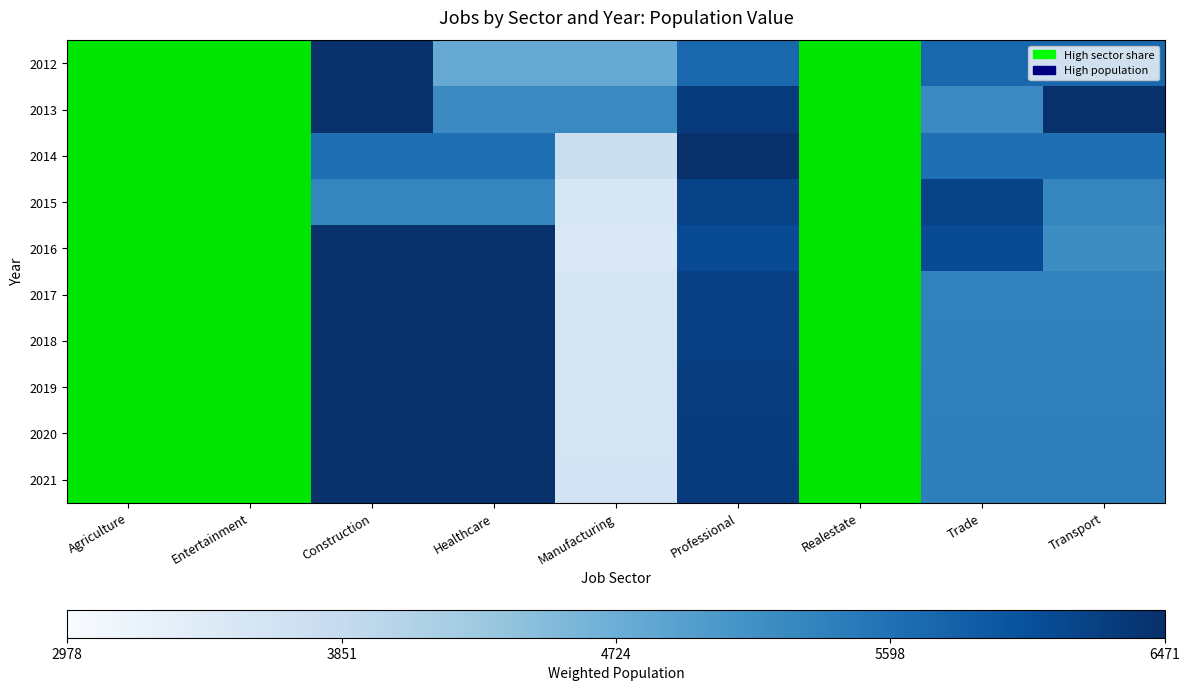

At which category is the sum across all series the highest?

Construction